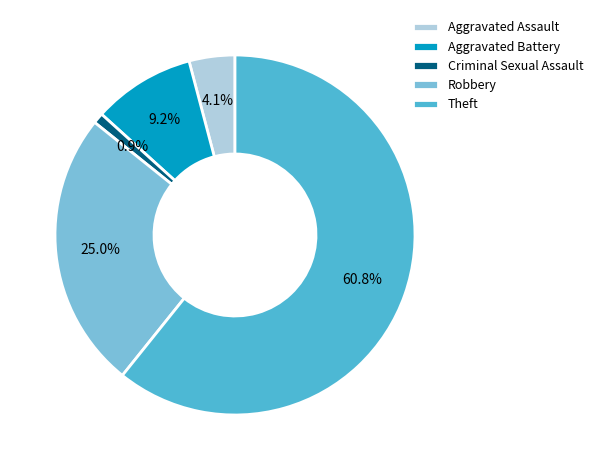

Approximately how many times larger is the value at Aggravated Battery compared to Theft?

0.2